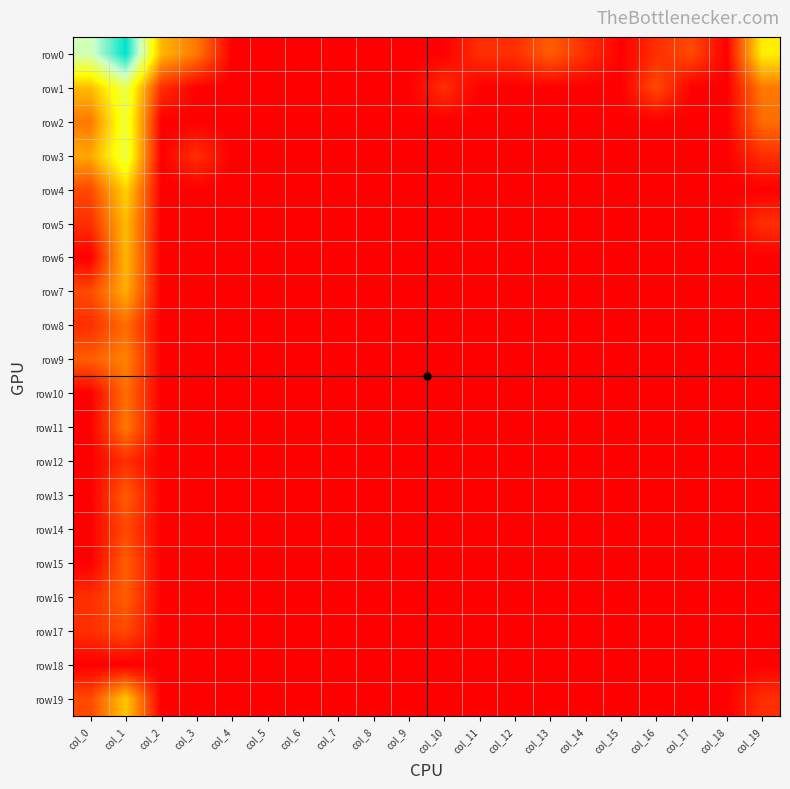

Which series changed the most between col_11 and col_19?

row0